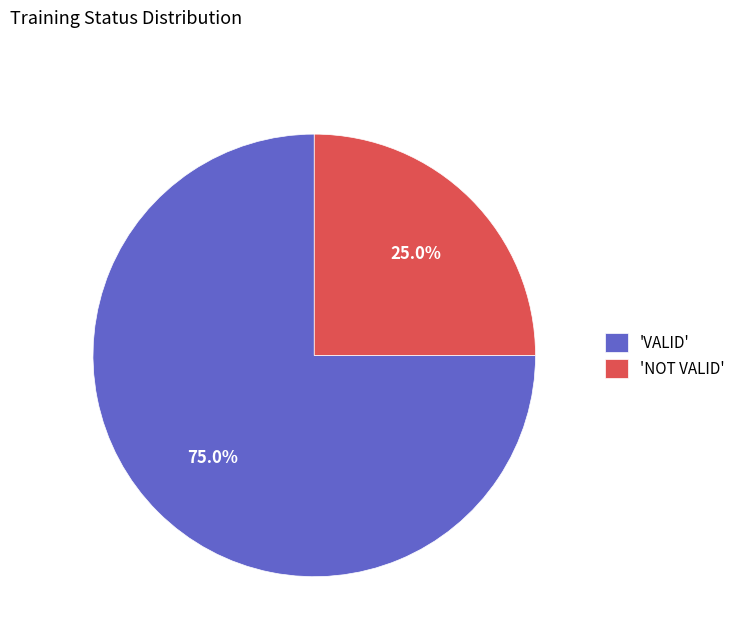

Between 'NOT VALID' and 'VALID', which is larger?

'VALID'